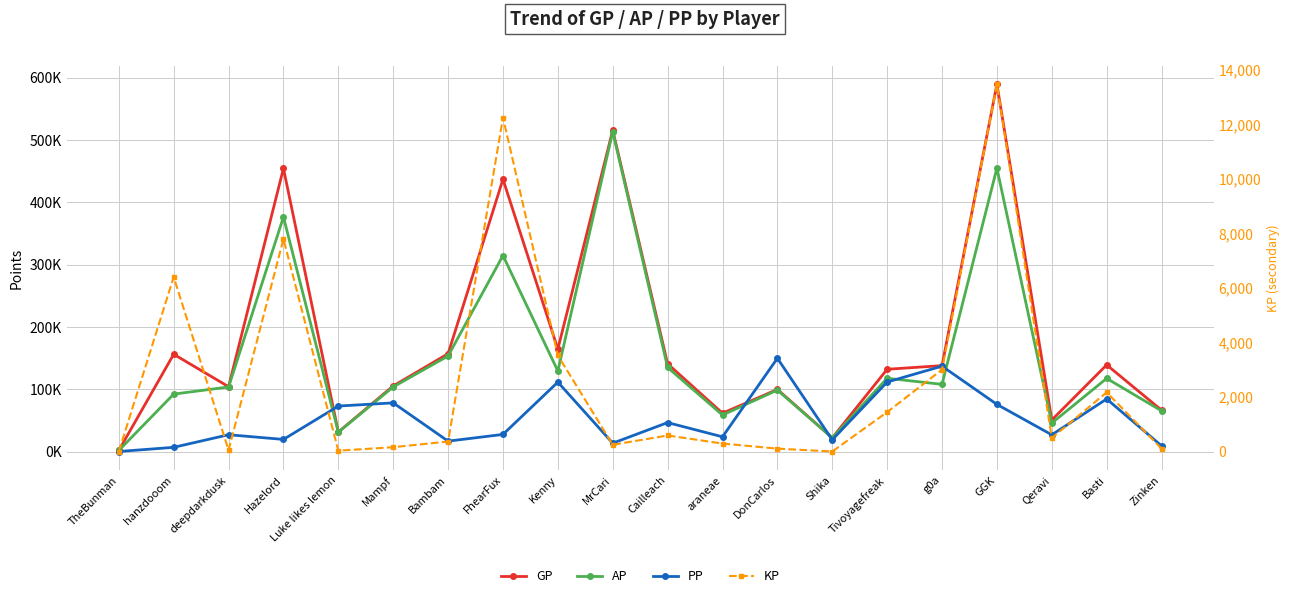

Which series changed the most between TheBunman and GGK?

GP